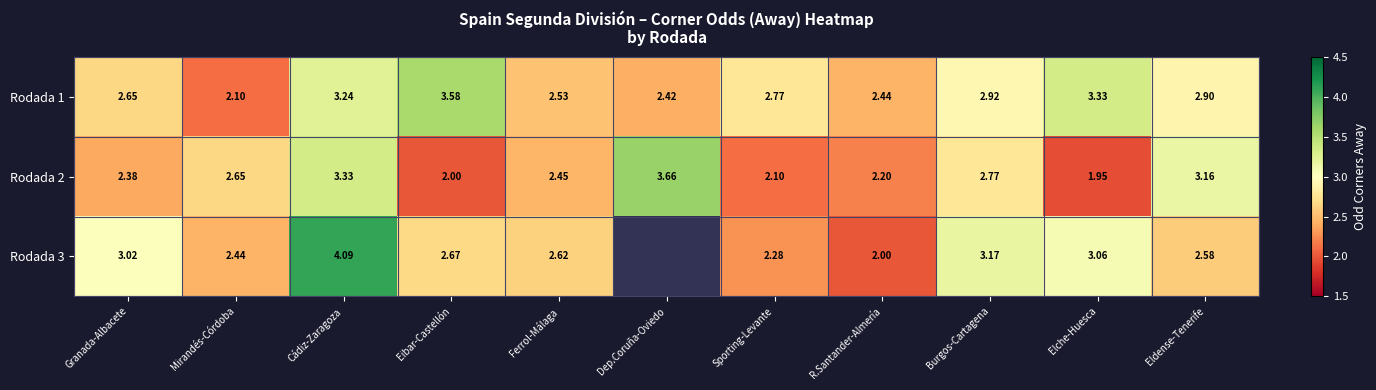

Is the value of Rodada 1 at Dep.Coruña-Oviedo greater than the value of Rodada 3 at Mirandés-Córdoba?

No